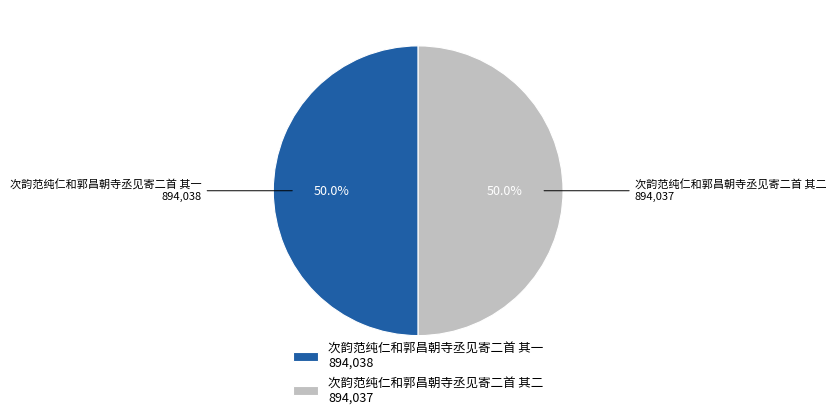

How many slices are in this pie chart?

2